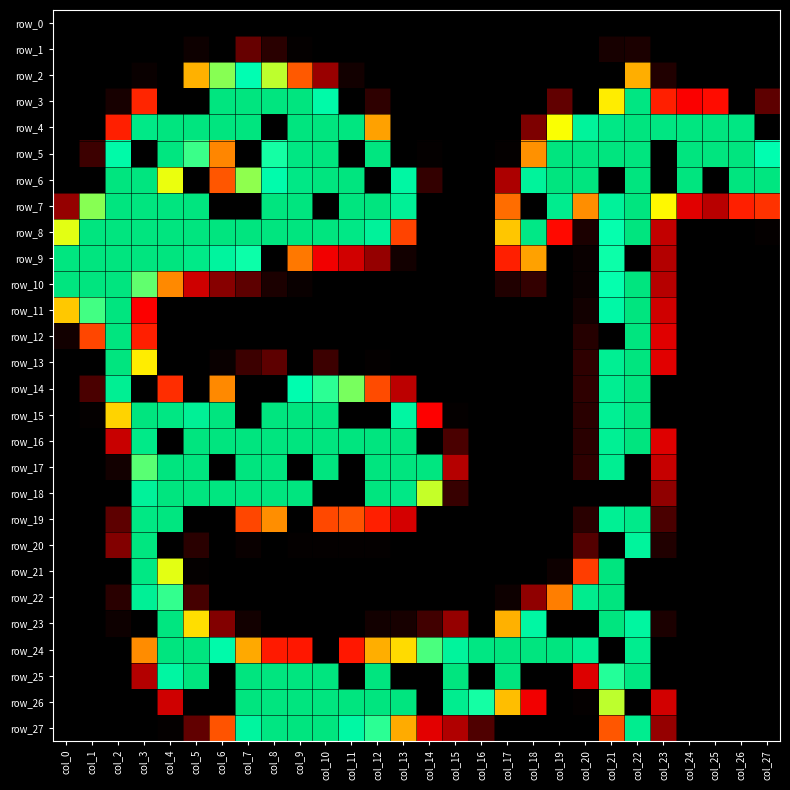

Reading right to left, what are all the values shown in this chart?

row_0: 0	0	0	0	0	0	0	0	0	0	0	0	0	0	0	0	0	0	0	0	0	0	0	0	0	0	0	0
row_1: 0	0	0	0	0	6	5	0	0	0	0	0	0	0	0	0	0	0	1	9	22	0	3	0	0	0	0	0
row_2: 0	0	0	0	7	153	0	0	0	0	0	0	0	0	0	0	4	33	122	192	217	199	154	0	2	0	0	0
row_3: 20	0	94	87	101	253	177	0	21	0	0	0	0	0	0	10	0	224	255	255	255	255	0	0	103	5	0	0
row_4: 0	252	255	254	253	255	250	234	184	27	0	0	0	0	0	148	254	255	255	0	255	255	255	255	249	101	0	0
row_5: 218	255	255	255	0	255	255	255	255	142	1	0	0	1	0	254	0	255	252	214	0	138	209	254	0	224	13	0
row_6: 254	255	0	255	0	255	0	255	255	234	37	0	0	11	228	0	255	255	250	221	198	121	0	186	255	255	0	0
row_7: 108	101	42	70	181	255	235	141	244	0	129	0	0	0	238	255	255	0	255	255	0	0	255	255	255	255	199	32
row_8: 1	0	0	0	49	255	216	6	93	250	162	0	0	0	114	235	250	255	255	255	255	255	255	255	255	255	255	187
row_9: 0	0	0	0	39	0	215	2	0	148	101	0	0	0	4	32	59	81	133	0	215	232	248	255	255	255	255	254
row_10: 0	0	0	0	41	255	216	2	0	11	7	0	0	0	0	0	0	0	2	6	20	29	57	139	204	255	255	255
row_11: 0	0	0	0	58	255	226	4	0	0	0	0	0	0	0	0	0	0	0	0	0	0	0	0	88	255	208	163
row_12: 0	0	0	0	69	255	0	8	0	0	0	0	0	0	0	0	0	0	0	0	0	0	0	0	101	255	115	4
row_13: 0	0	0	0	70	255	240	10	0	0	0	0	0	0	0	1	0	13	0	20	13	2	0	0	177	255	0	0
row_14: 0	0	0	0	0	255	241	10	0	0	0	0	0	0	45	117	201	211	219	0	0	139	0	106	0	240	16	0
row_15: 0	0	0	0	0	255	239	9	0	0	0	0	1	89	229	0	0	255	255	255	0	255	238	252	255	167	1	0
row_16: 0	0	0	0	68	255	239	9	0	0	0	0	16	0	255	255	255	255	255	255	255	255	255	0	248	53	0	0
row_17: 0	0	0	0	52	0	241	10	0	0	0	0	40	254	255	255	0	255	0	255	255	0	255	255	205	4	0	0
row_18: 0	0	0	0	31	0	0	0	0	0	0	0	12	191	250	255	0	0	255	255	254	254	255	255	235	0	0	0
row_19: 0	0	0	0	16	247	239	9	0	0	0	0	0	0	61	101	120	116	0	141	115	0	0	254	251	20	0	0
row_20: 0	0	0	0	7	233	0	18	0	0	0	0	0	0	0	1	1	1	1	0	2	0	9	0	254	28	0	0
row_21: 0	0	0	0	0	0	255	112	3	0	0	0	0	0	0	0	0	0	0	0	0	0	1	187	251	0	0	0
row_22: 0	0	0	0	0	0	255	244	135	31	3	0	0	0	0	0	0	0	0	0	0	0	15	210	238	9	0	0
row_23: 0	0	0	0	6	230	255	0	0	228	154	0	32	14	5	4	0	0	0	0	4	28	171	254	0	3	0	0
row_24: 0	0	0	0	0	243	0	241	255	255	255	252	233	207	170	153	98	0	98	99	151	223	255	255	140	0	0	0
row_25: 0	0	0	0	0	252	212	67	0	0	255	0	255	0	0	255	0	255	255	255	255	0	255	229	39	0	0	0
row_26: 0	0	0	0	60	0	192	1	0	81	159	214	243	0	255	255	255	255	255	255	255	0	0	58	0	0	0	0
row_27: 0	0	0	0	32	243	121	0	0	0	0	17	38	71	152	211	227	255	255	253	231	120	21	1	0	0	0	0